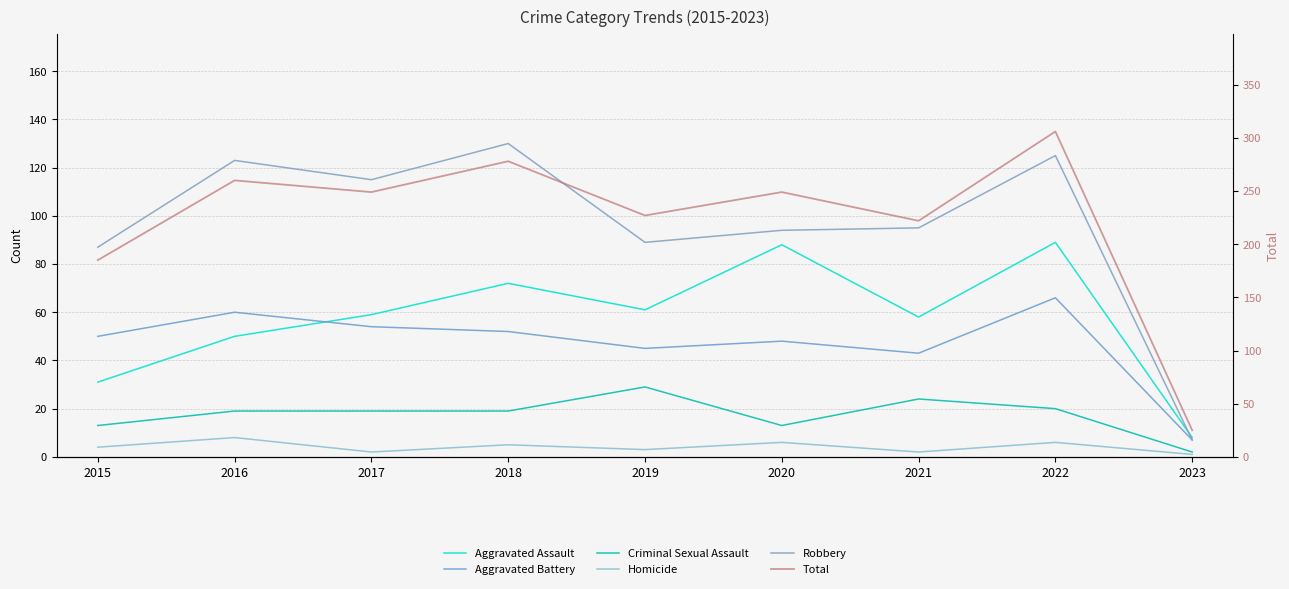

Where does the Criminal Sexual Assault series first go above 19?

2019